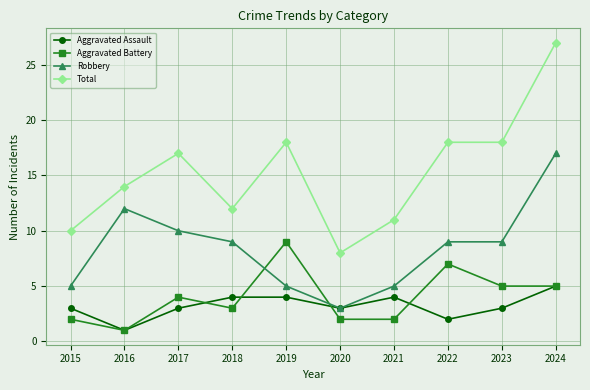

Reading right to left, extract all data points from this chart.

Aggravated Assault: 5	3	2	4	3	4	4	3	1	3
Aggravated Battery: 5	5	7	2	2	9	3	4	1	2
Robbery: 17	9	9	5	3	5	9	10	12	5
Total: 27	18	18	11	8	18	12	17	14	10